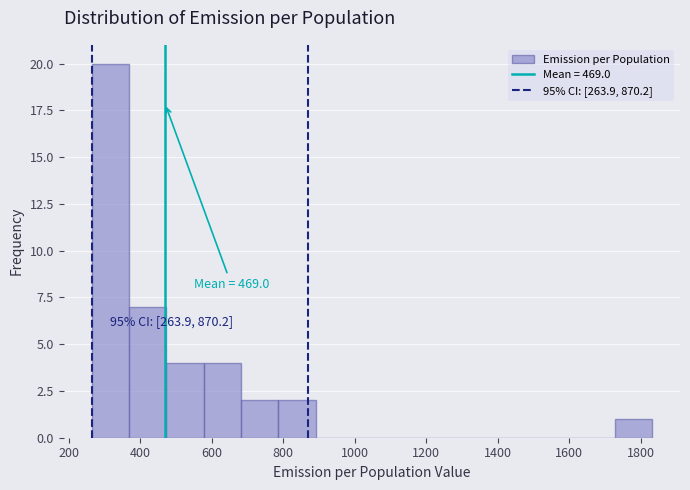

Over which range of the x-axis is the bar tallest?

260 to 360